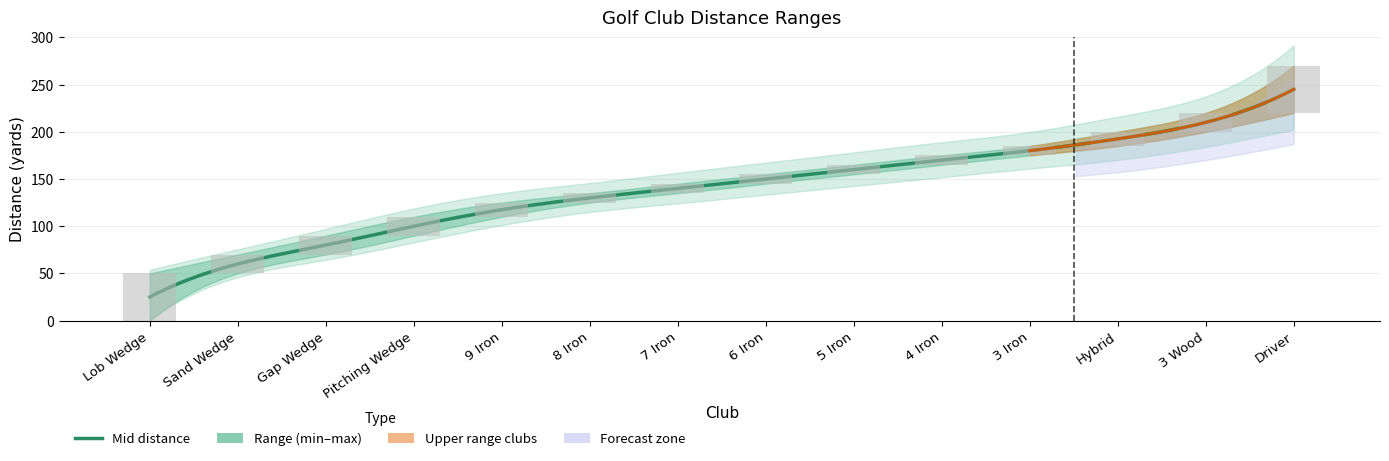

What position from the right is 9 Iron?

10